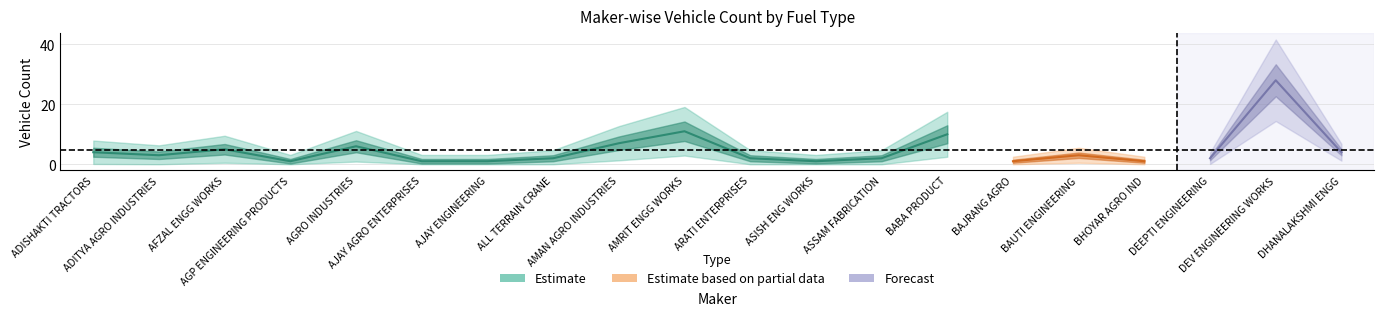

The value of TOTAL at AGRO INDUSTRIES is 6. True or false?

True